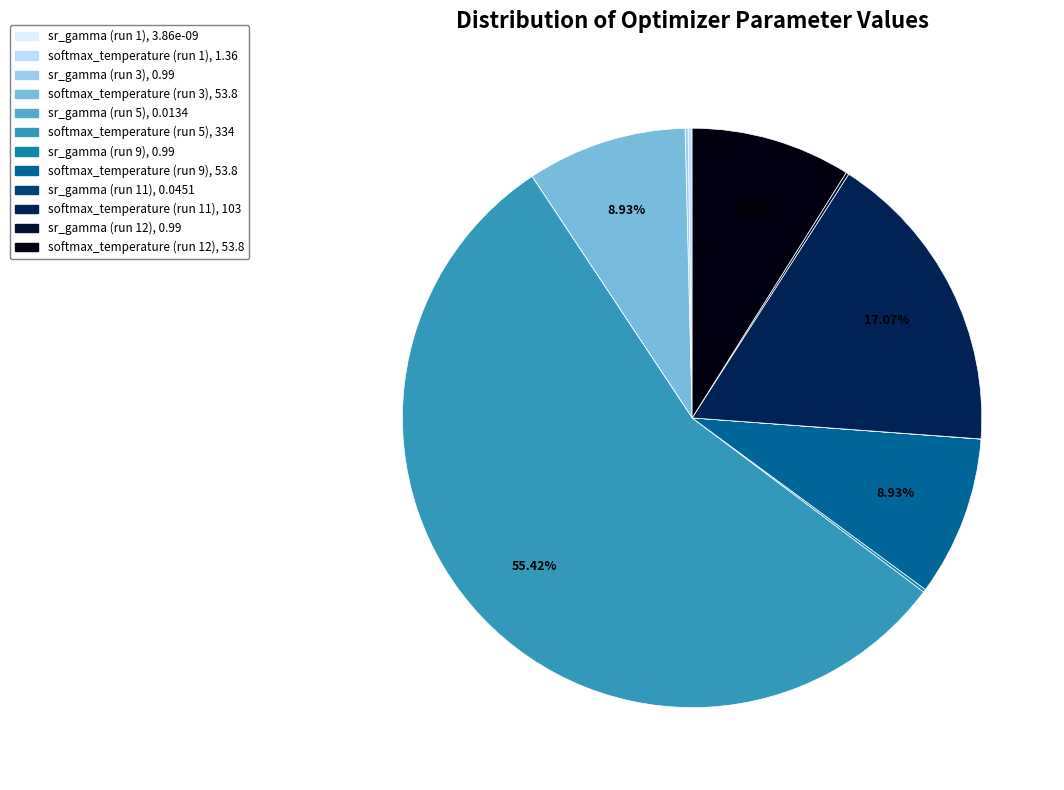

Which slice is the smallest?

sr_gamma (run 1)